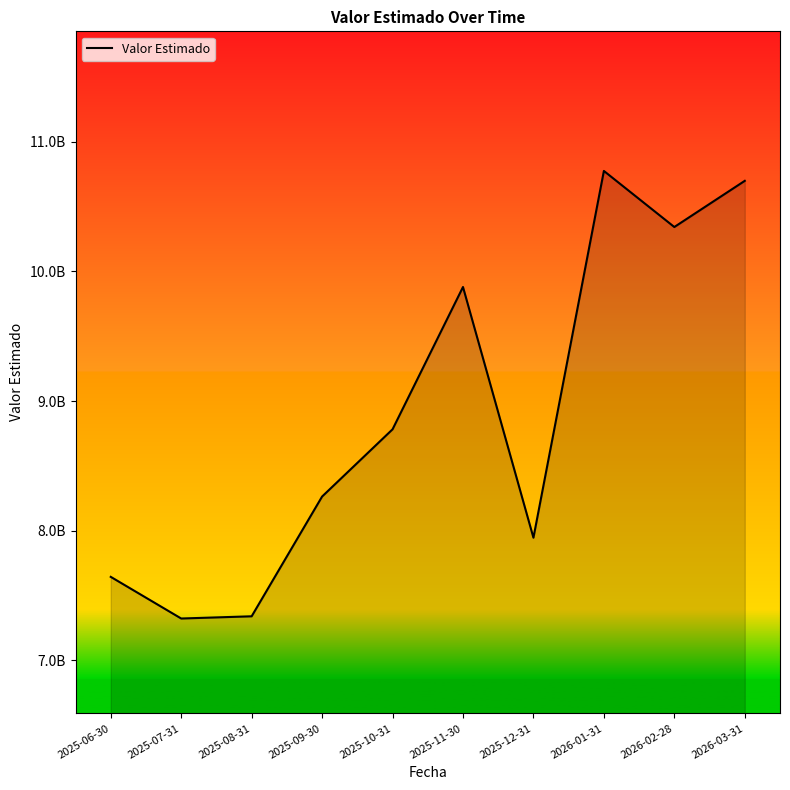

Reading left to right, extract all data points from this chart.

2025-06-30=7642915469.6	2025-07-31=7321429256.4	2025-08-31=7338544504.2	2025-09-30=8262812331.0	2025-10-31=8781656619.4	2025-11-30=9880062231.7	2025-12-31=7945186714.0	2026-01-31=10775797300.6	2026-02-28=10343104185.7	2026-03-31=10699492928.5